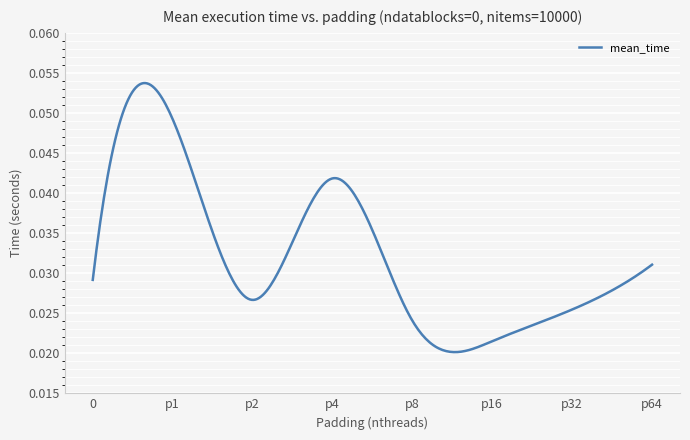

How many lines are shown in the chart?

1